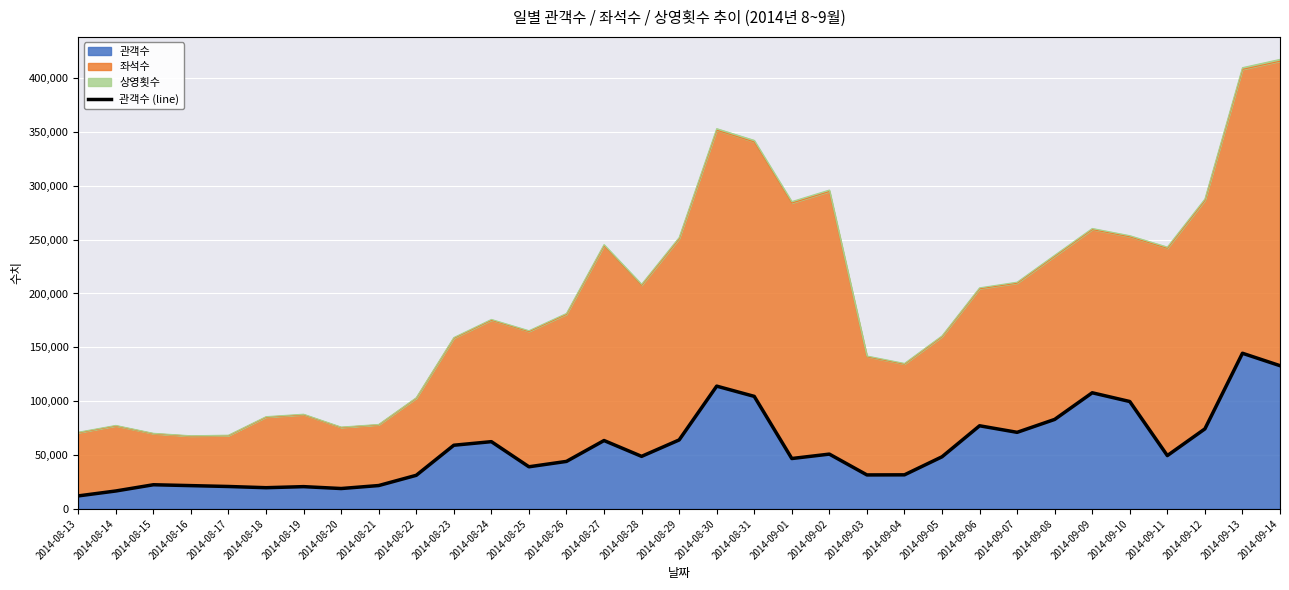

Where is the first local minimum?

2014-08-18